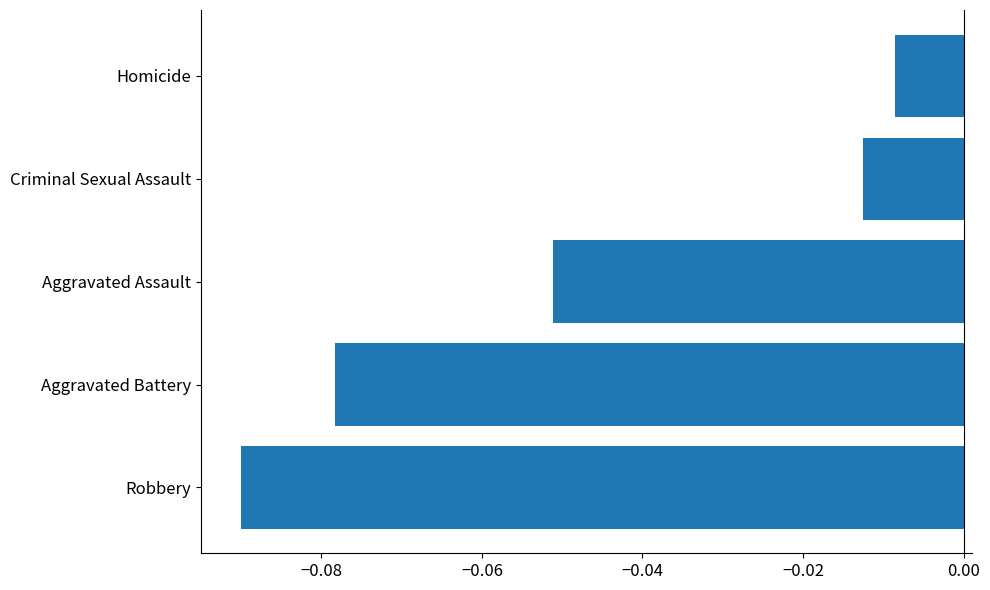

Which label corresponds to the largest value in the chart?

Homicide